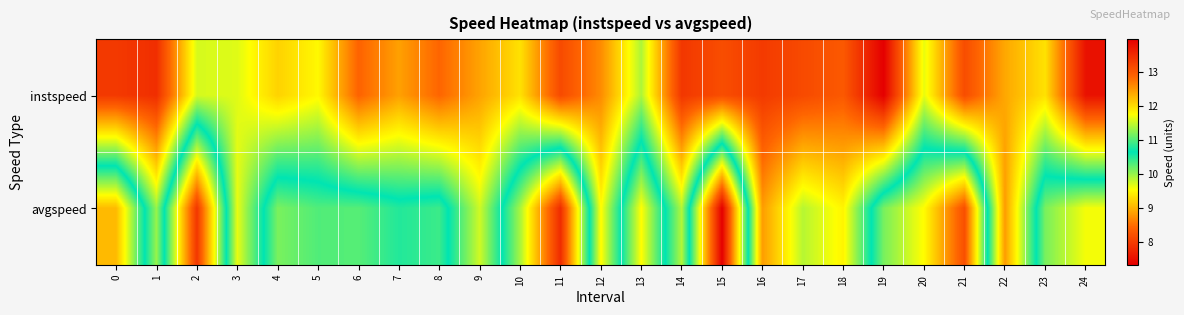

Which series changed the most between 11 and 19?

avgspeed